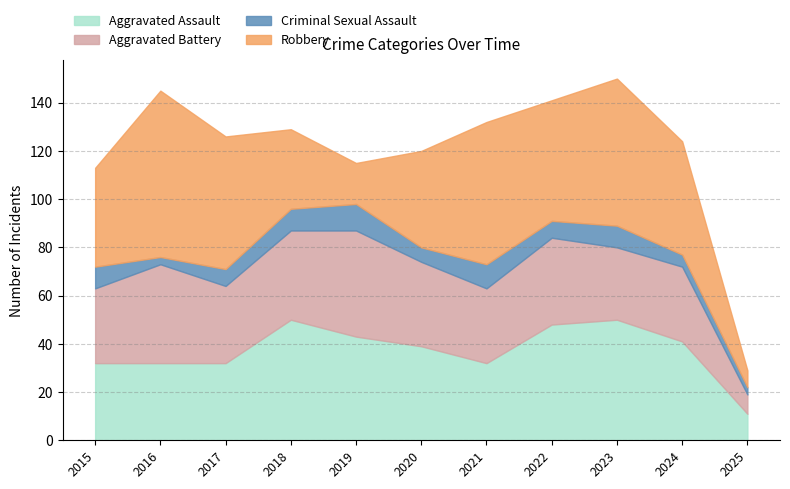

True or false: Aggravated Battery has a value of 31 at 2021.

True